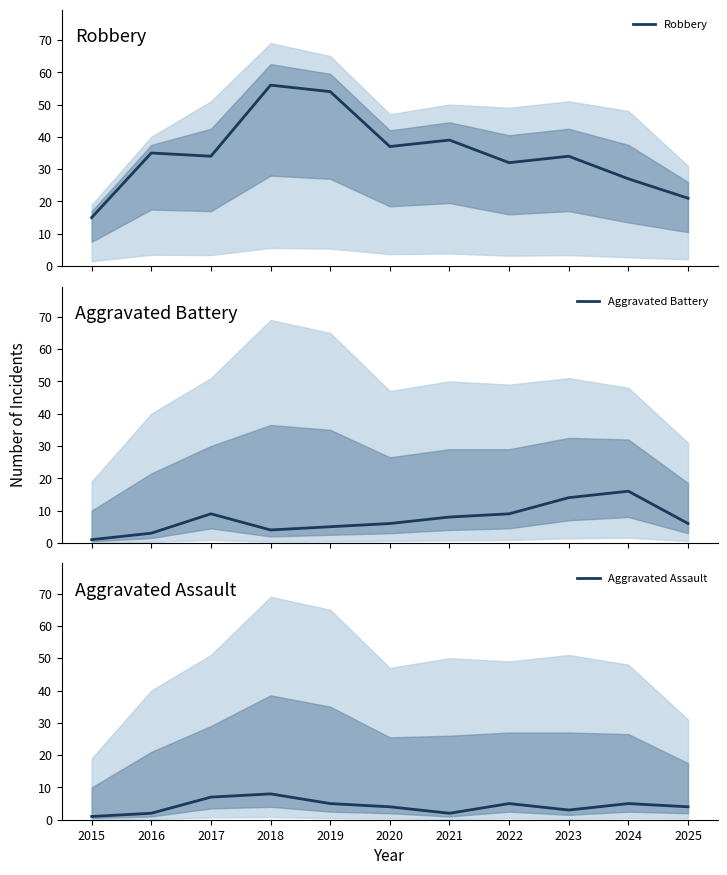

What is the total value across all series at 2018?

68